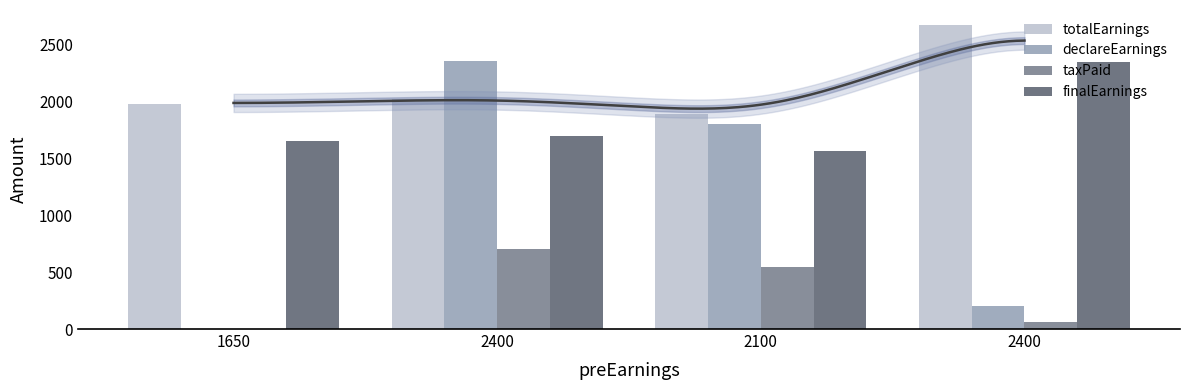

What is the label of the 2nd bar from the right?

2100